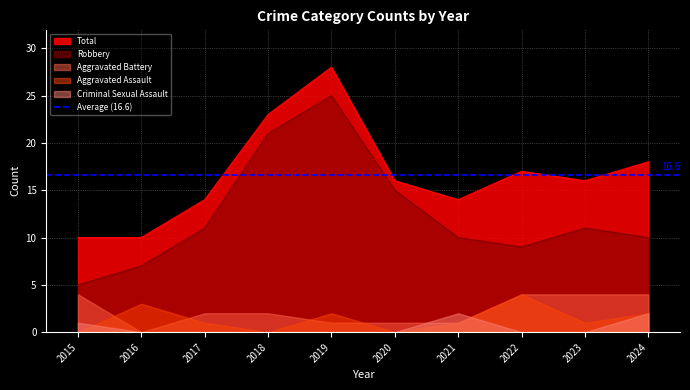

Is it true that Total equals 16 at 2023?

True